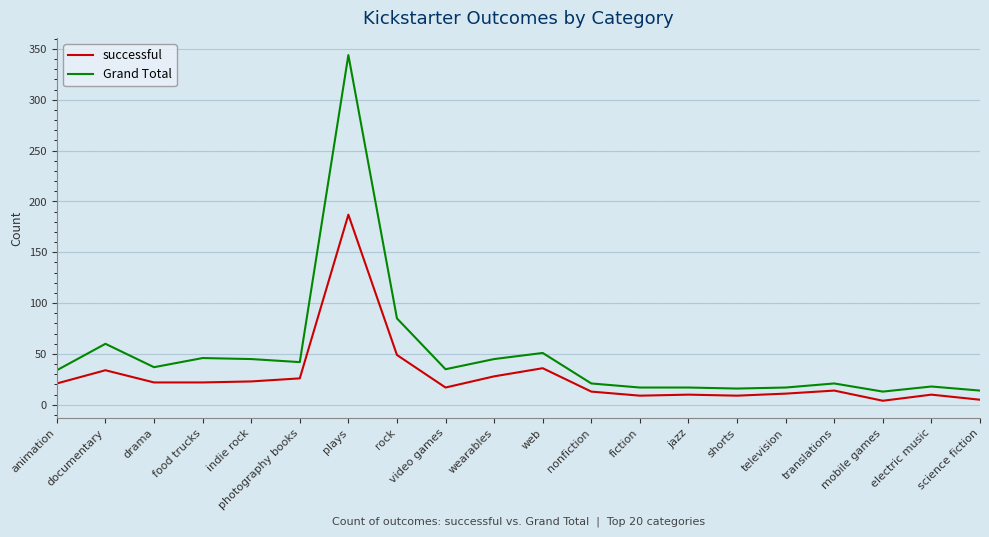

True or false: Grand Total and successful cross at least once.

False